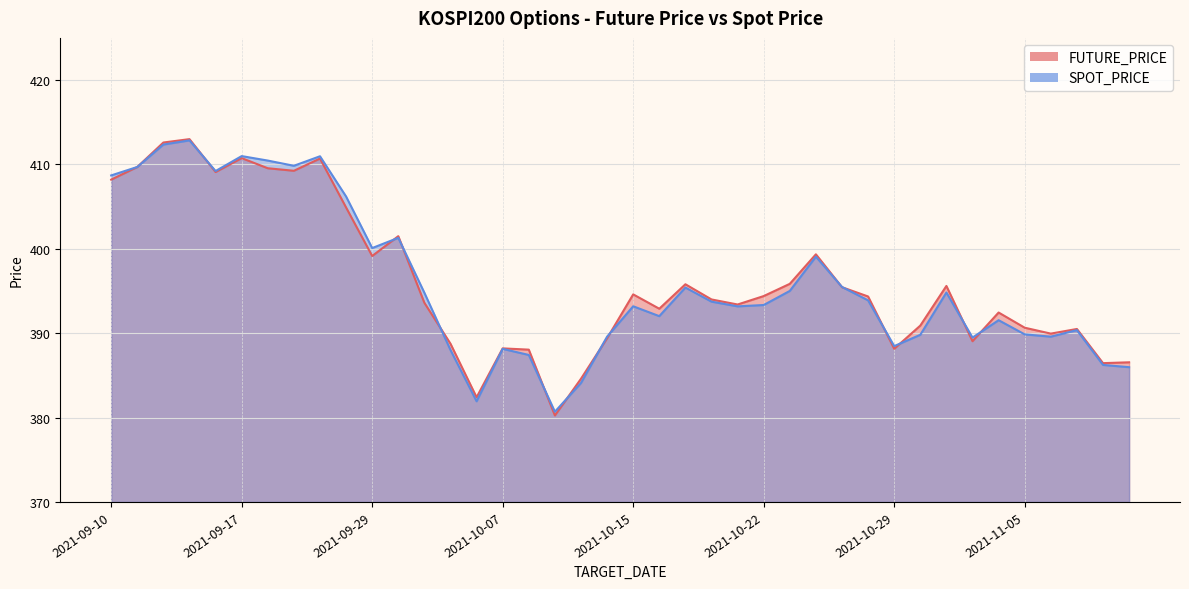

How many interior local peaks does the SPOT_PRICE series have?

11